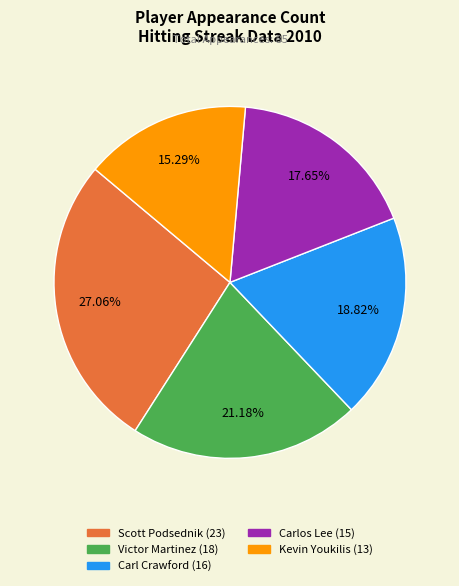

Do Scott Podsednik and Victor Martinez together represent more than half of the pie?

No